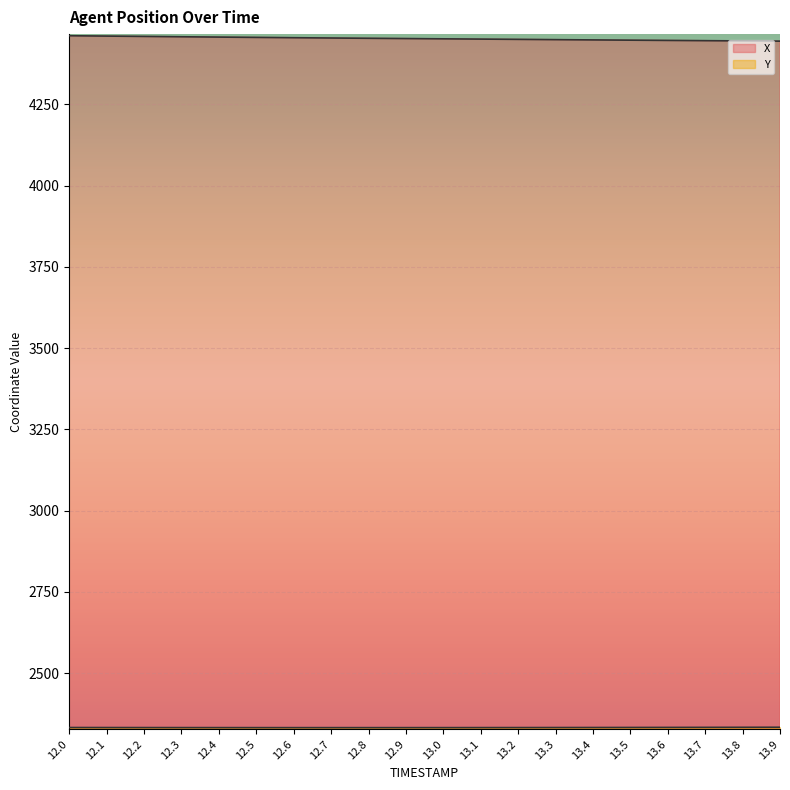

True or false: X and Y intersect in this chart.

False